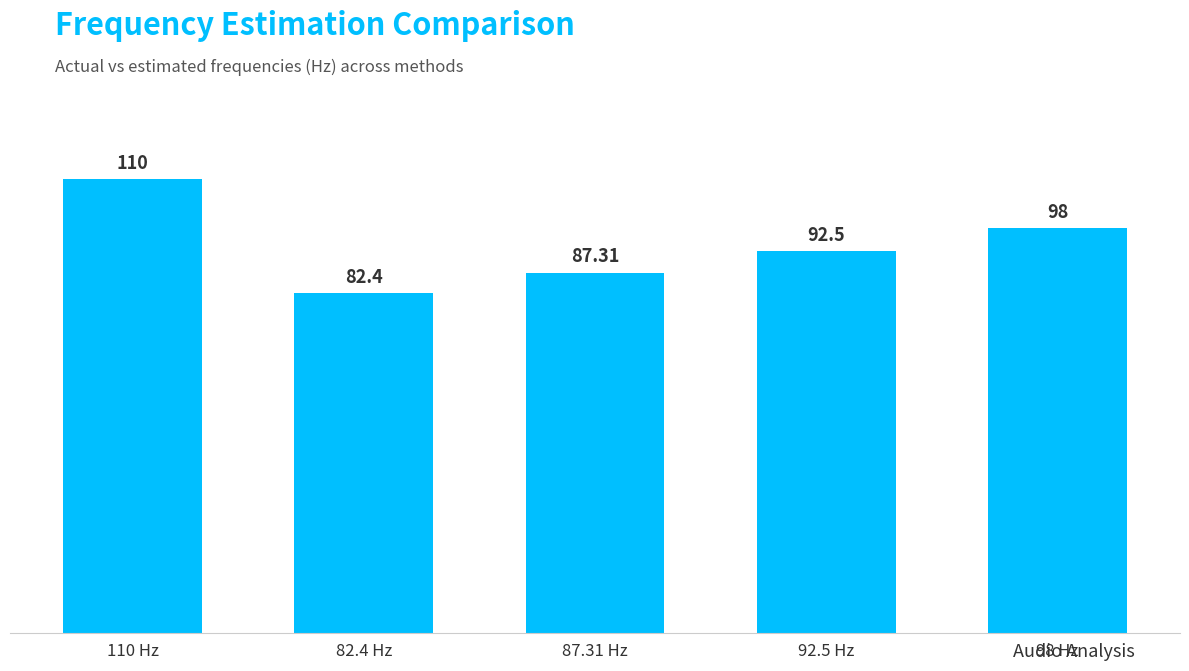

What is the average value?

94.0